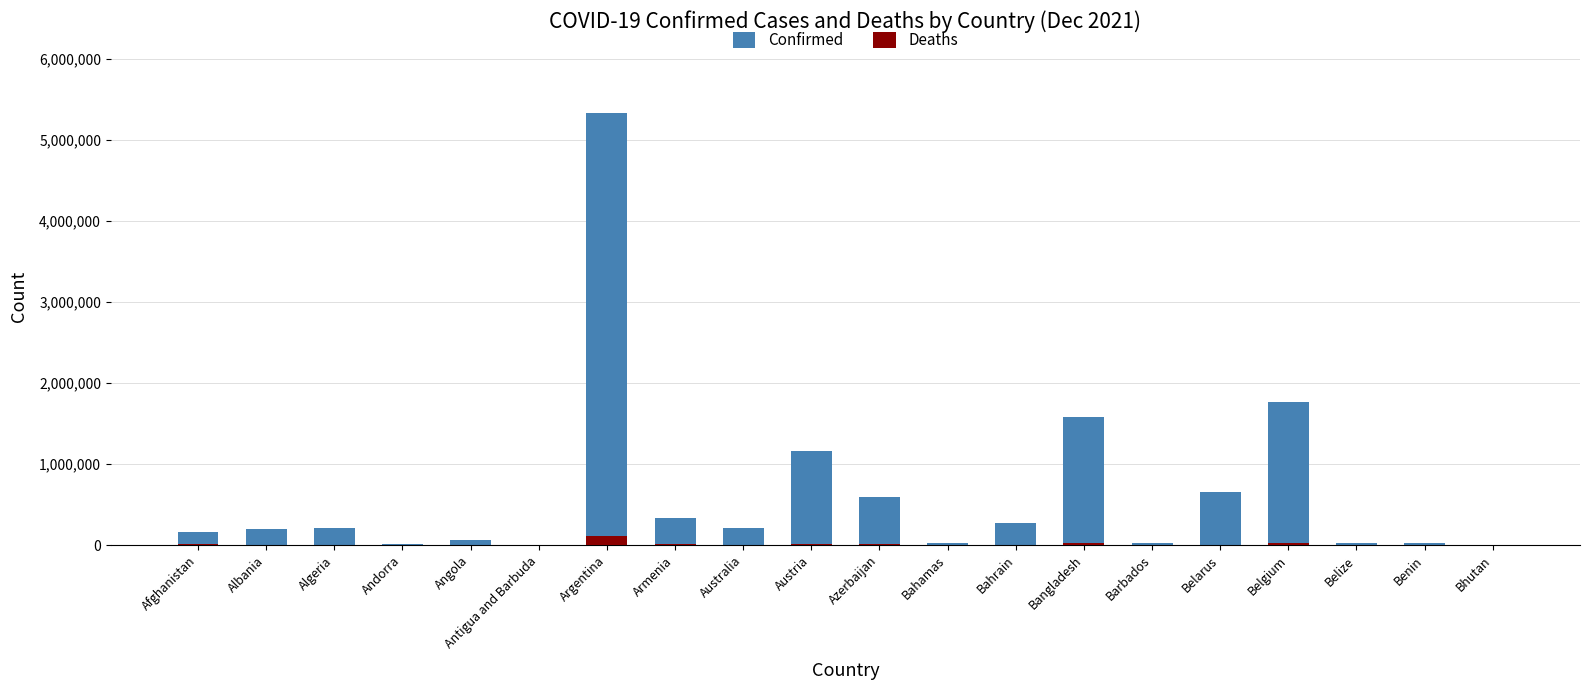

At how many categories does at least one series exceed 2680038?

1